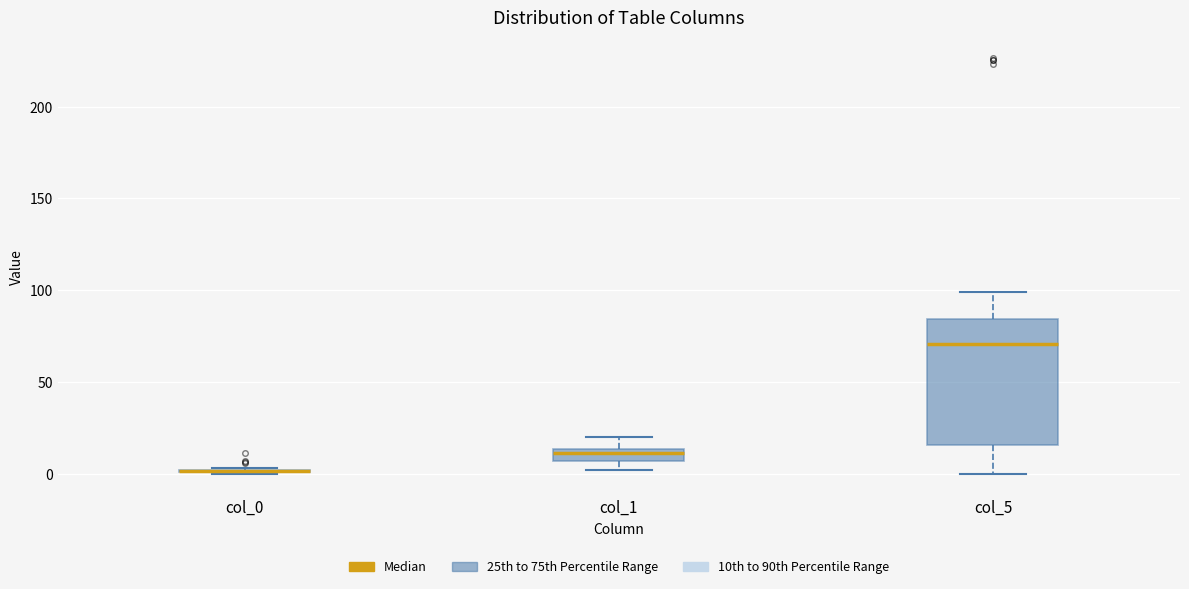

Comparing the boxes themselves (not the whiskers), which one is the tallest?

col_5